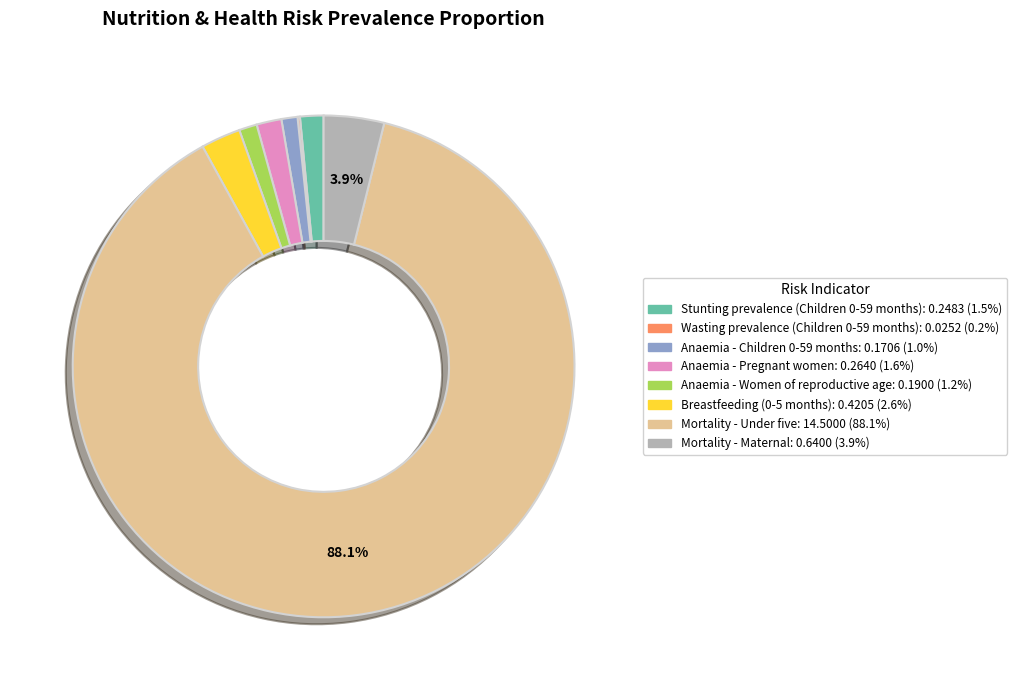

Do Mortality - Under five and Anaemia - Pregnant women together represent more than half of the pie?

Yes